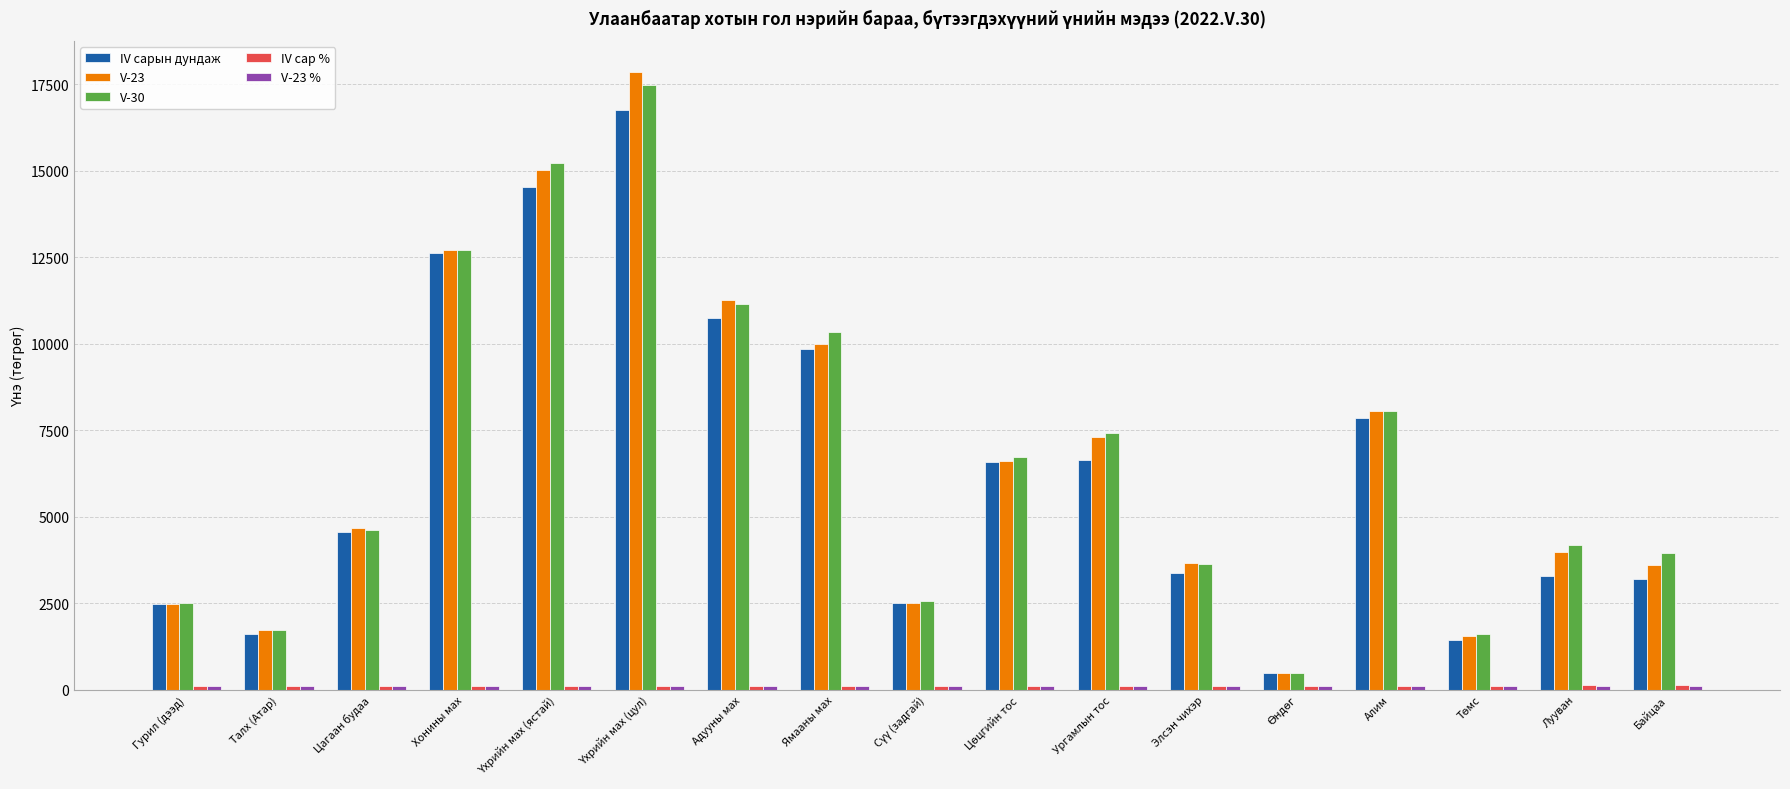

Which series has the widest spread of values?

V-23